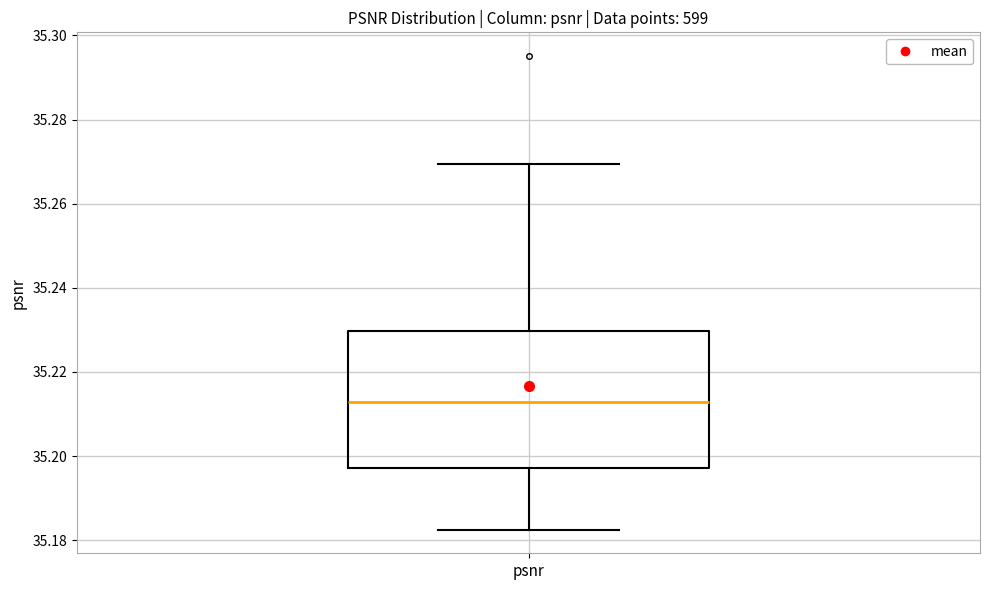

Where does the median line of the box for psnr sit on the y-axis? The values are not printed on the chart, so give them approximately, as read against the axis.

35.212